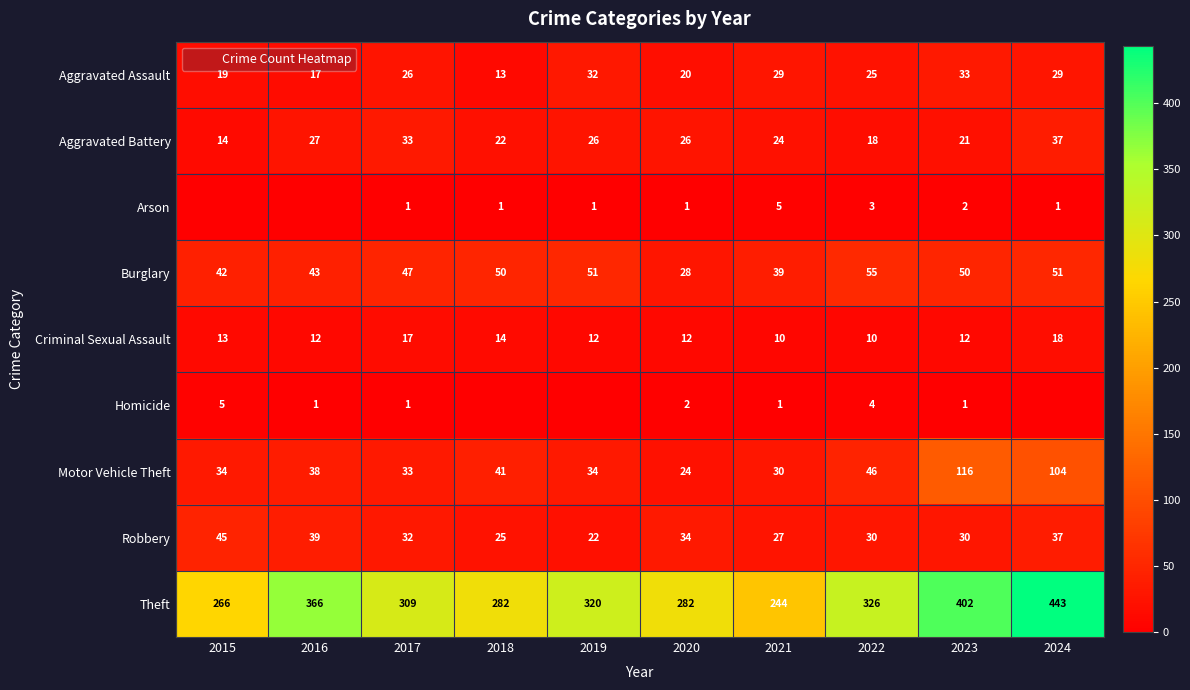

At 2019, list the series in order from largest to smallest.

Theft, Burglary, Motor Vehicle Theft, Aggravated Assault, Aggravated Battery, Robbery, Criminal Sexual Assault, Arson, Homicide